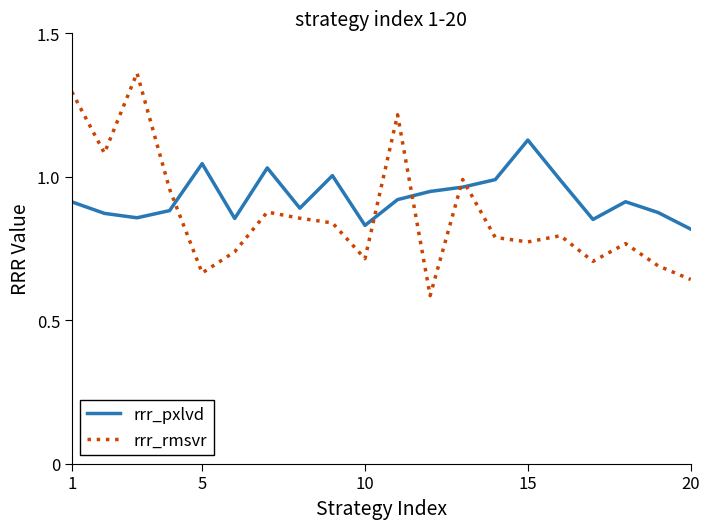

Which series has the largest total across all categories?

rrr_pxlvd